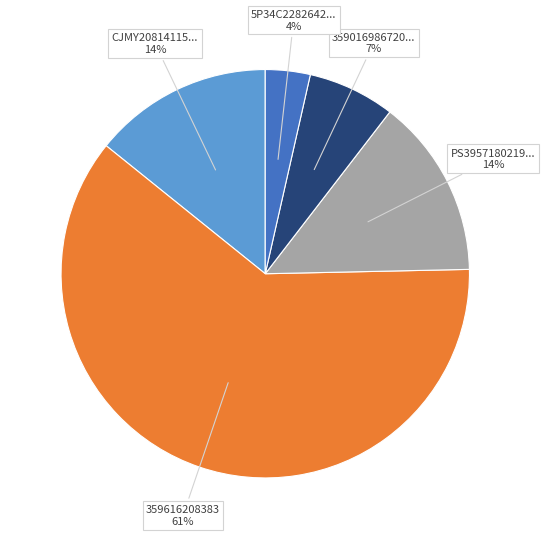

To the nearest percent, what is the average slice percentage?

20%